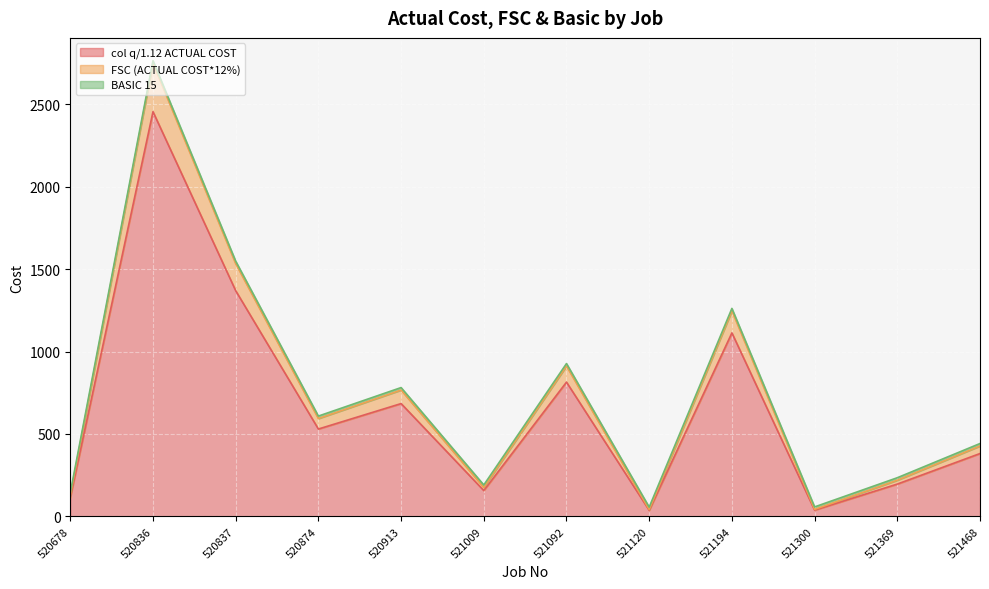

The FSC (ACTUAL COST*12%) series shows 1649.5 at 520836. True or false?

False